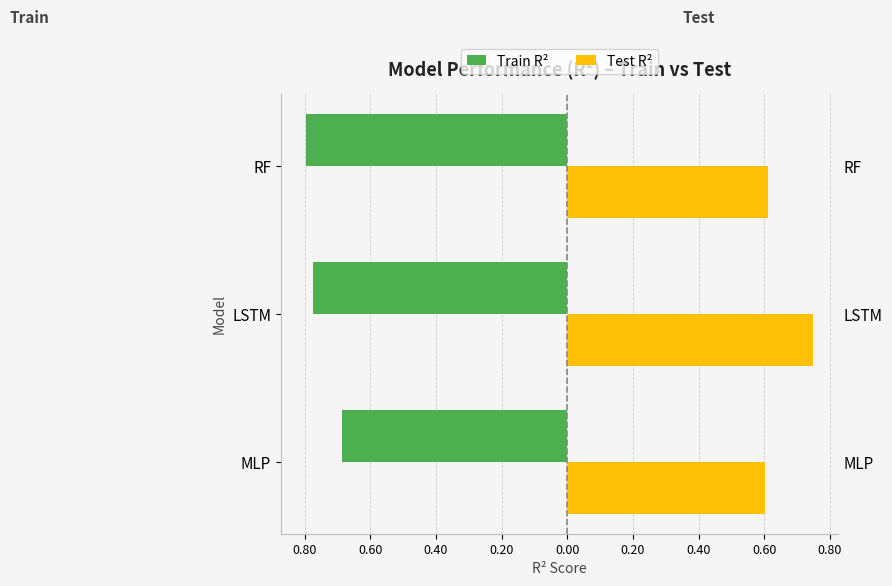

Which series changed the most between MLP and LSTM?

Test R²